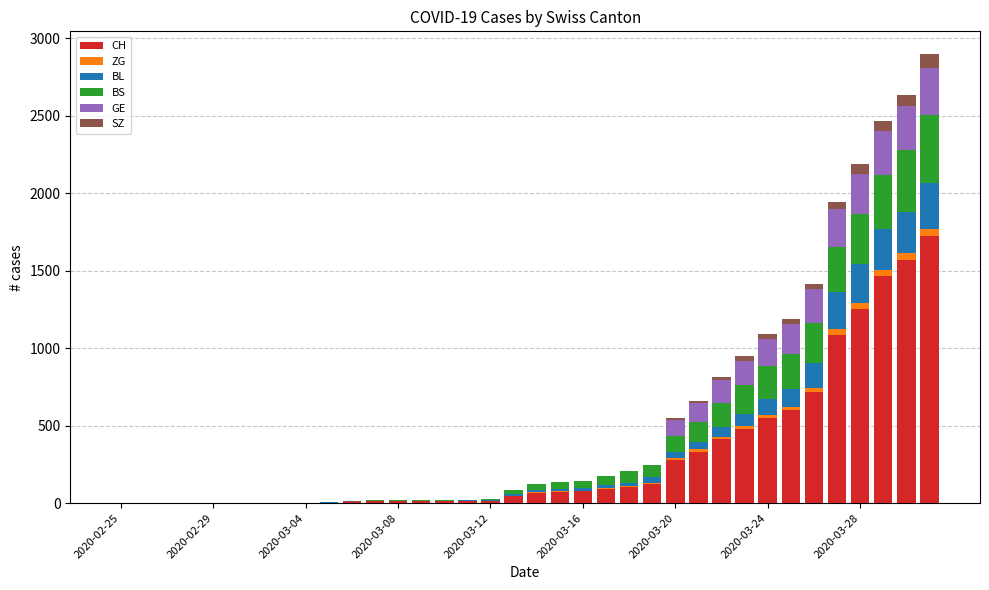

What is the maximum value for CH?

1725